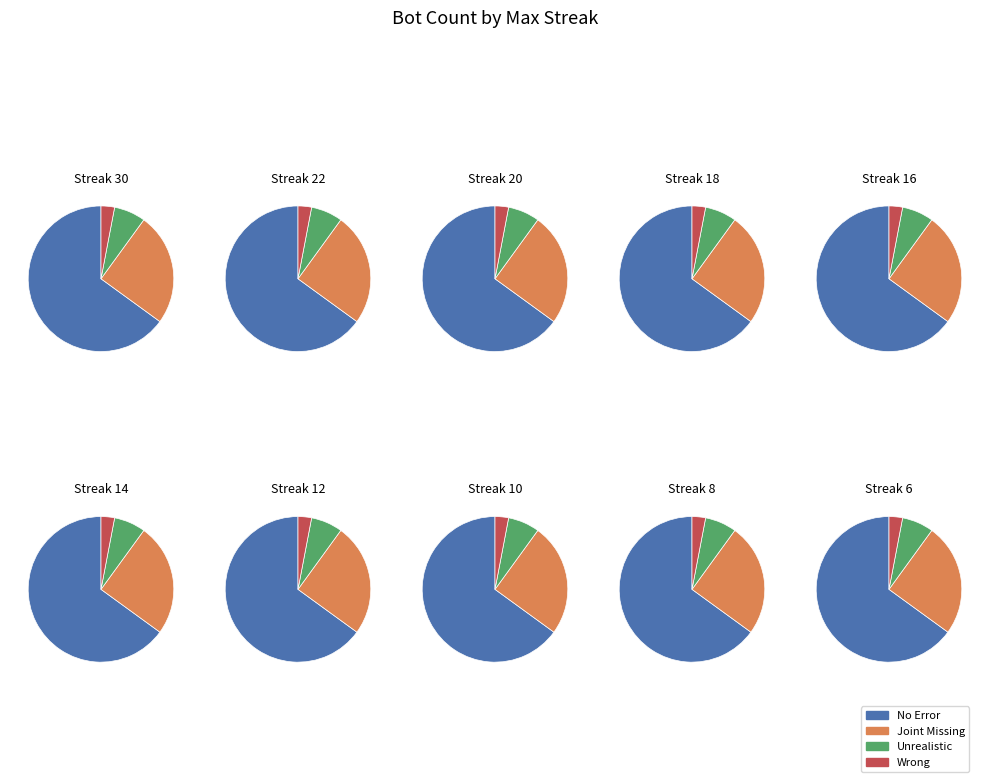

Do 30 and 6 together represent more than half of the pie?

No